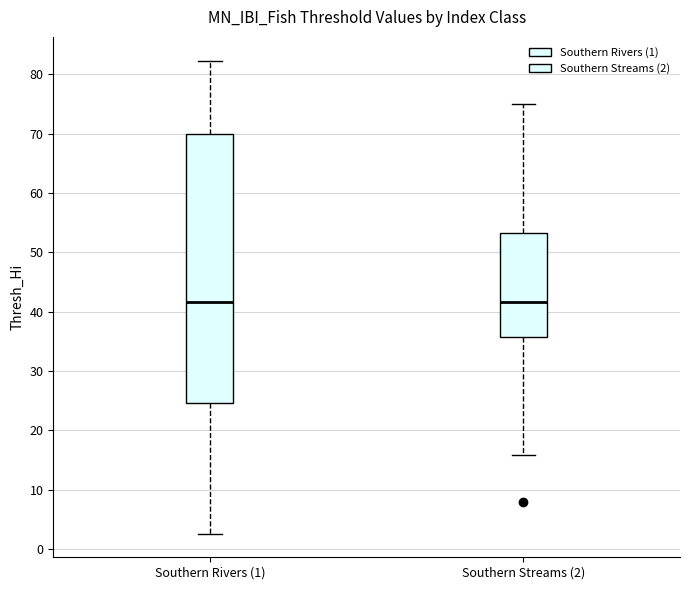

Where is the lower edge of the box for Southern Streams (2) on the y-axis? The values are not printed on the chart, so give them approximately, as read against the axis.

36